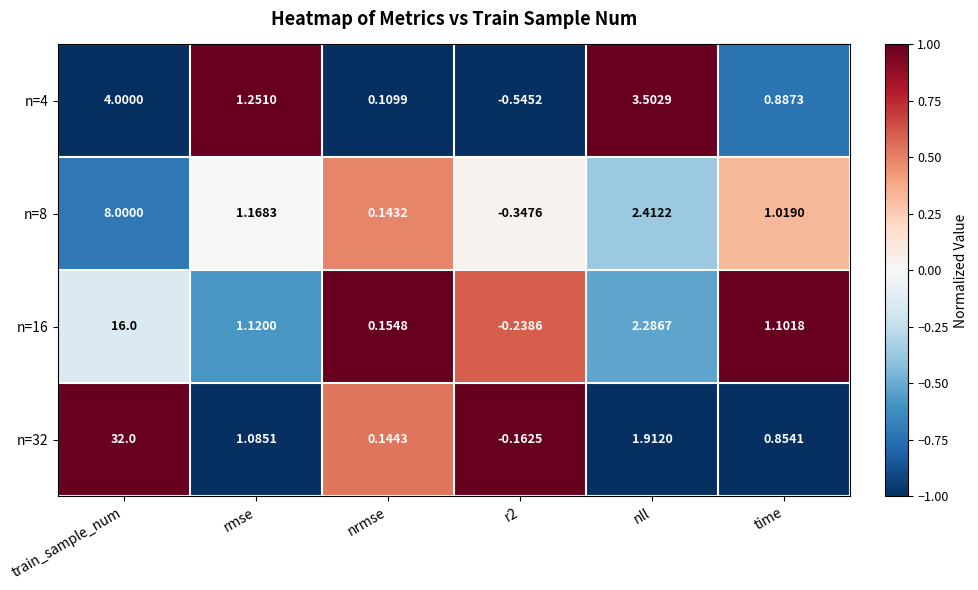

Which category has the highest value in the n=16 series?

train_sample_num